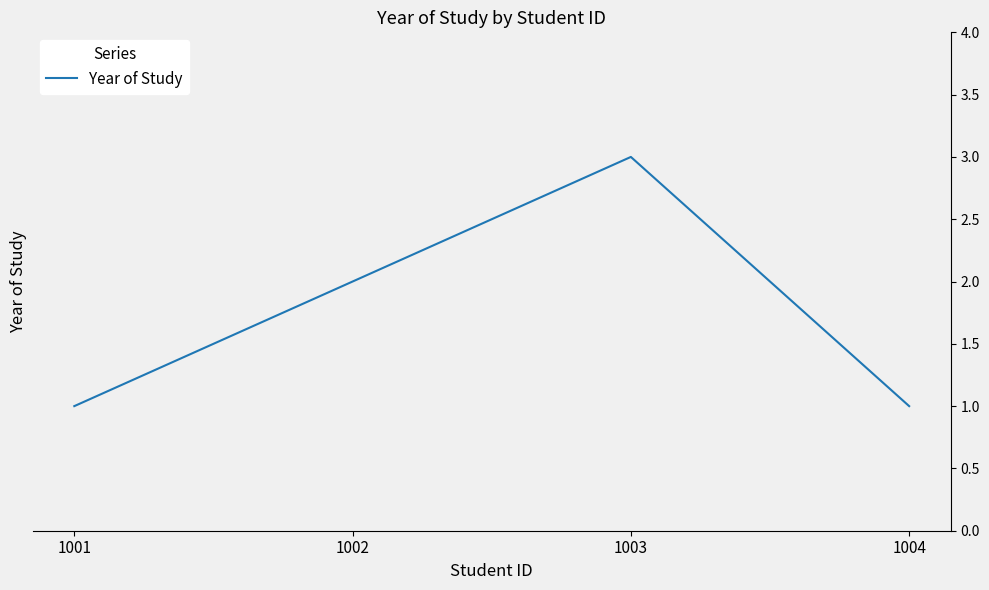

True or false: the data shows 1 at 1002.

False